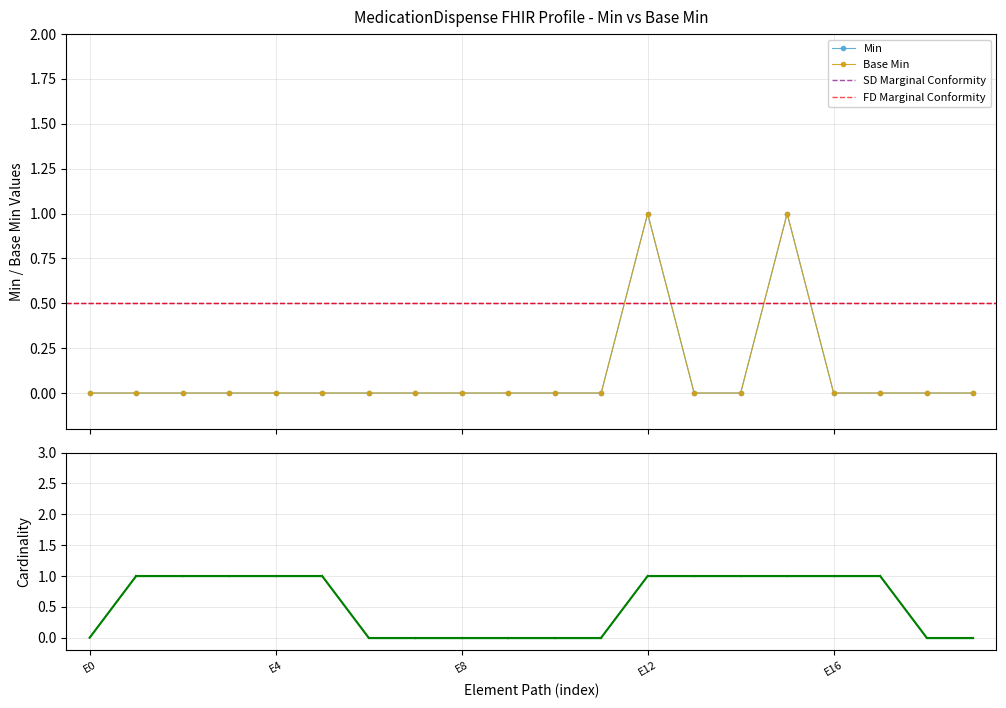

True or false: Base Min and Min cross at least once.

False